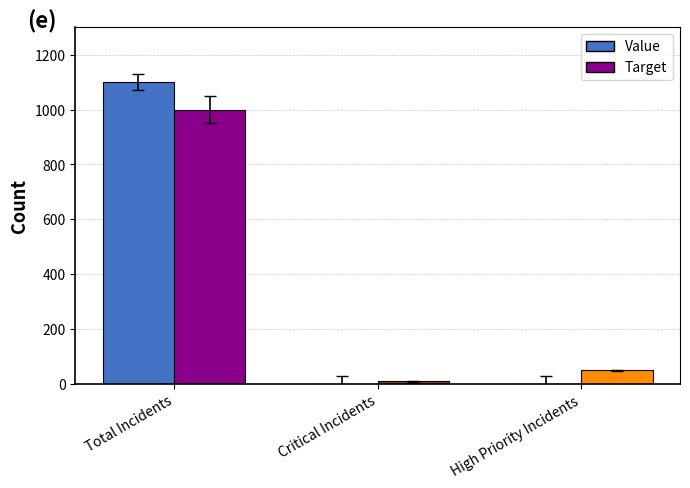

Which series has the widest spread of values?

Value